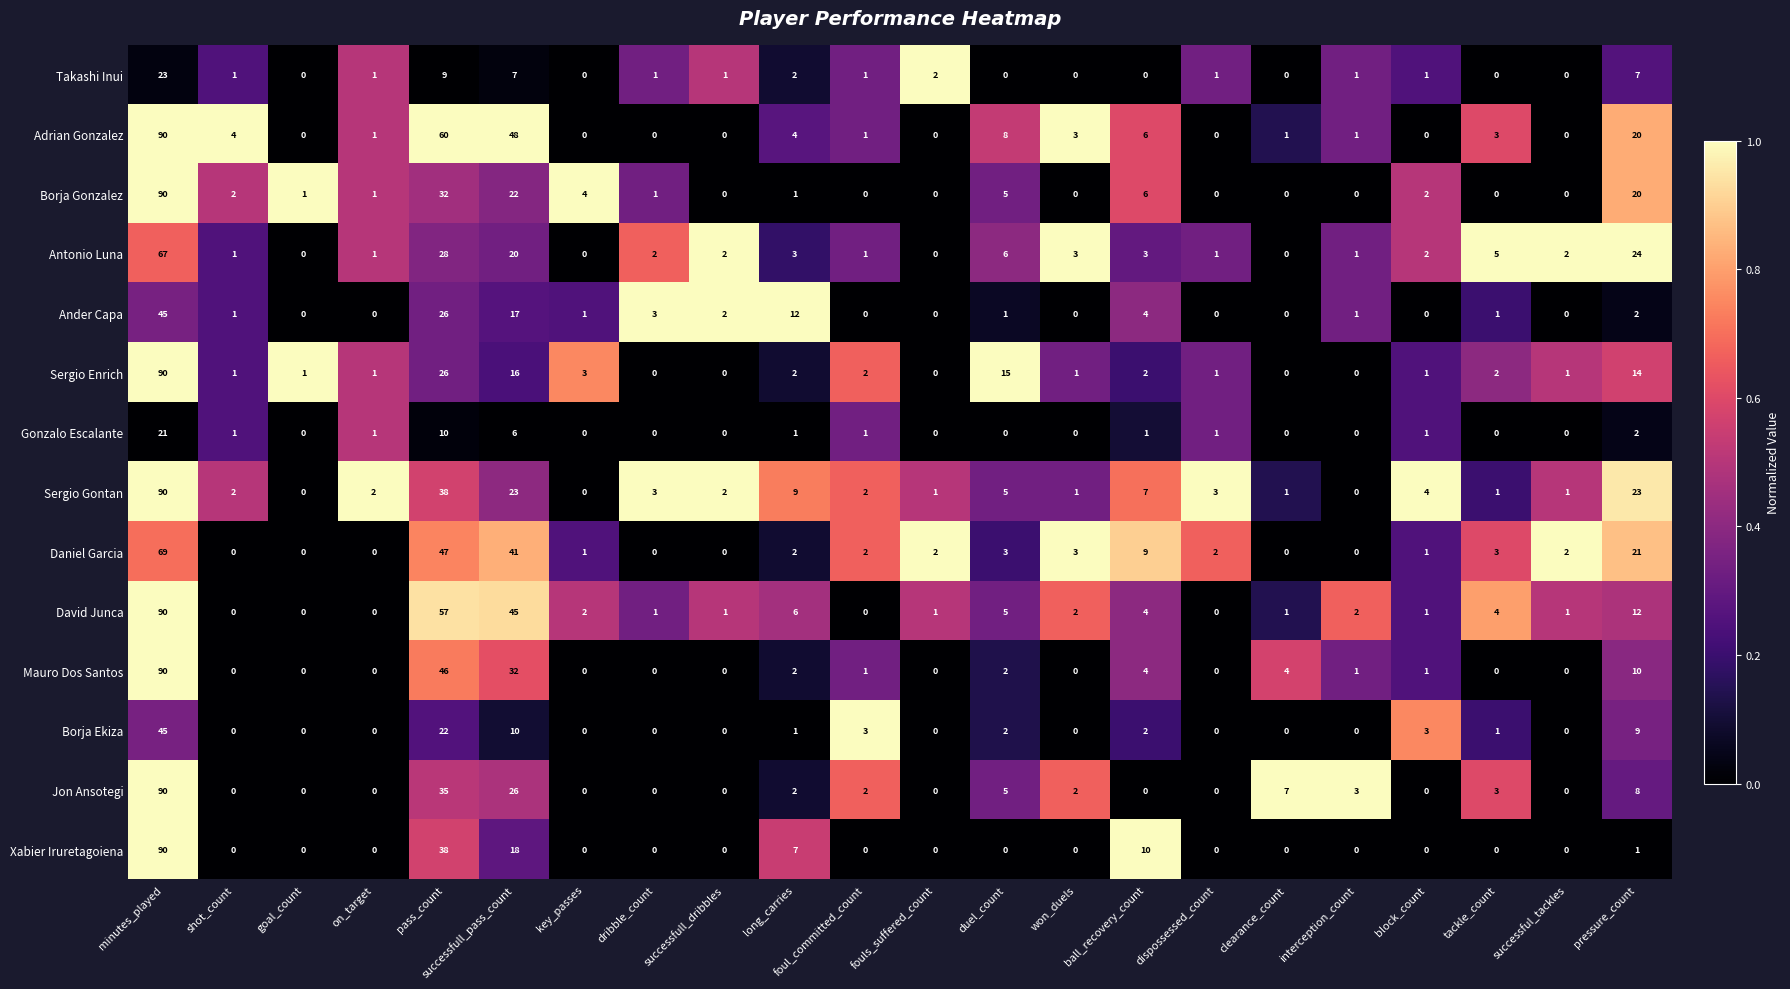

What is the difference between the highest and lowest values at block_count?

4